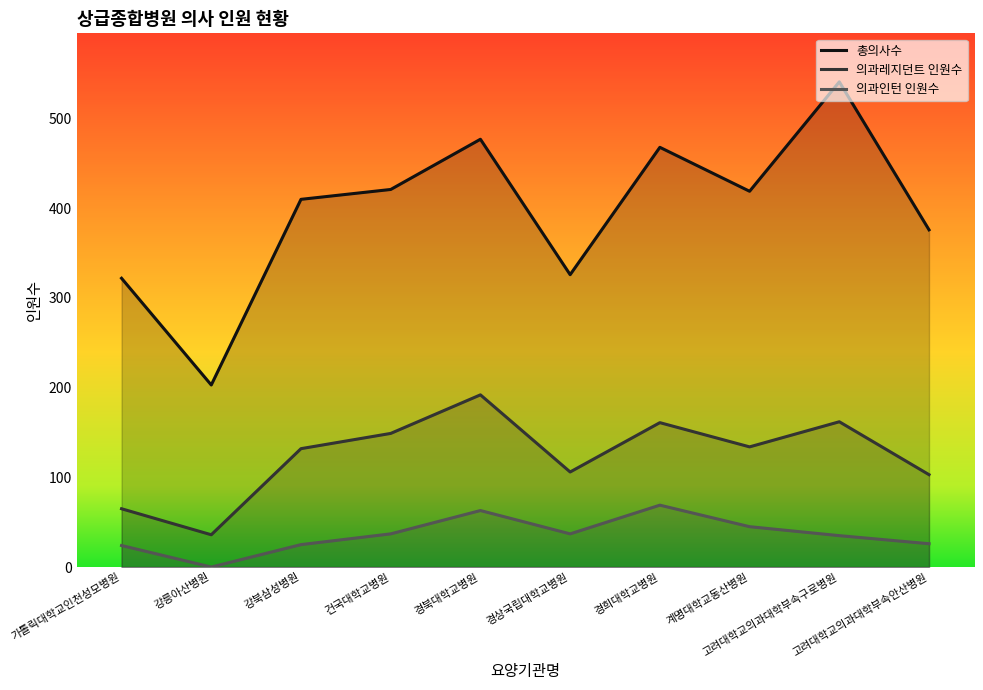

Is it true that 의과인턴 인원수 equals 10 at 고려대학교의과대학부속구로병원?

False